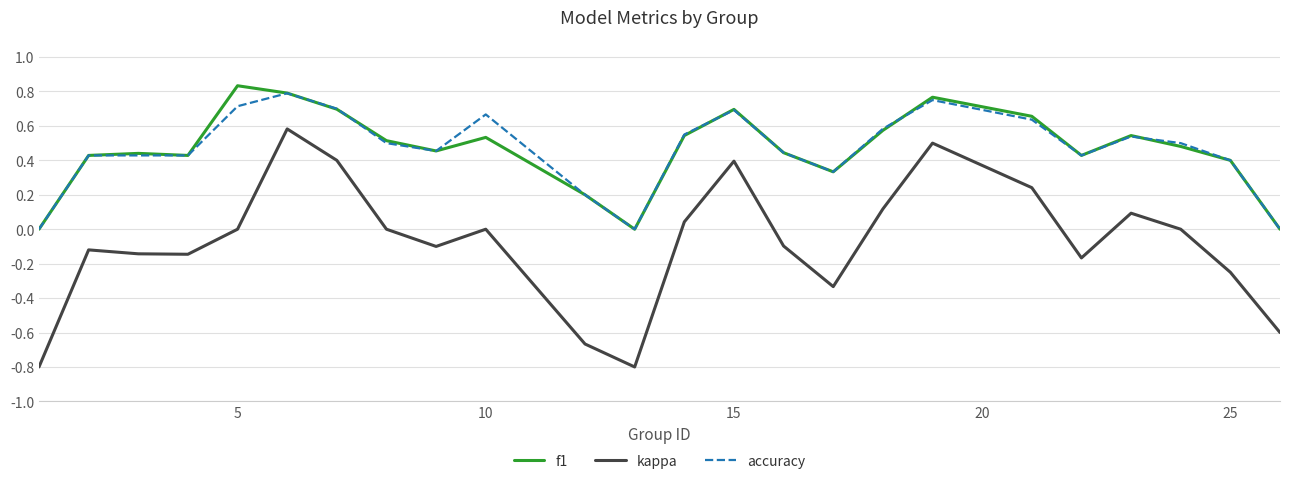

Which series has the widest spread of values?

kappa